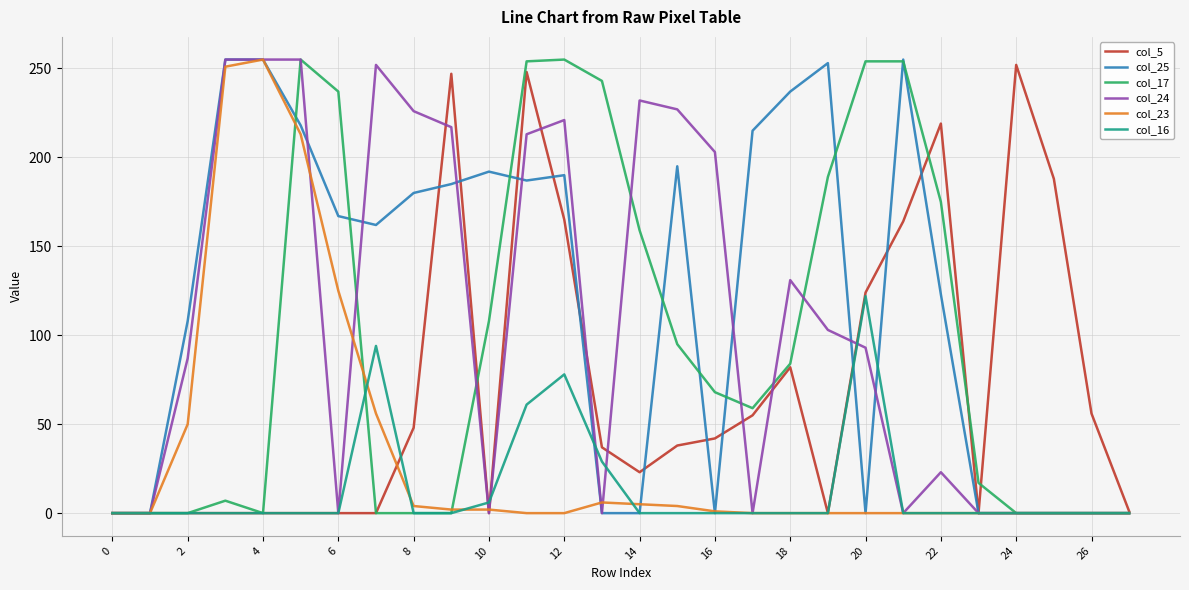

What is the greatest value displayed?

255